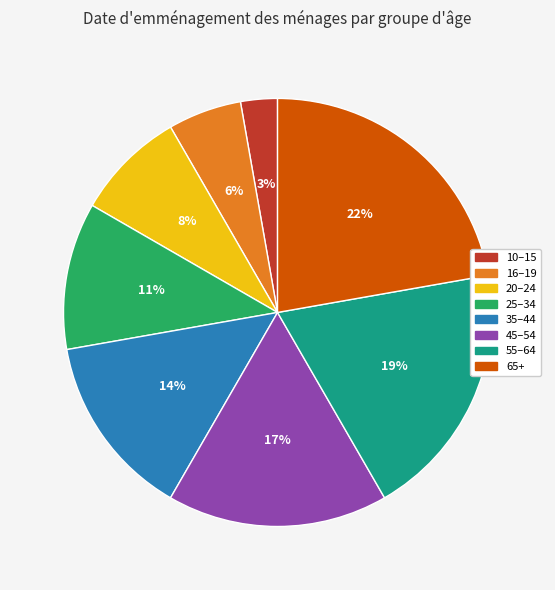

What percentage is the 16–19 slice, to the nearest percent?

6%